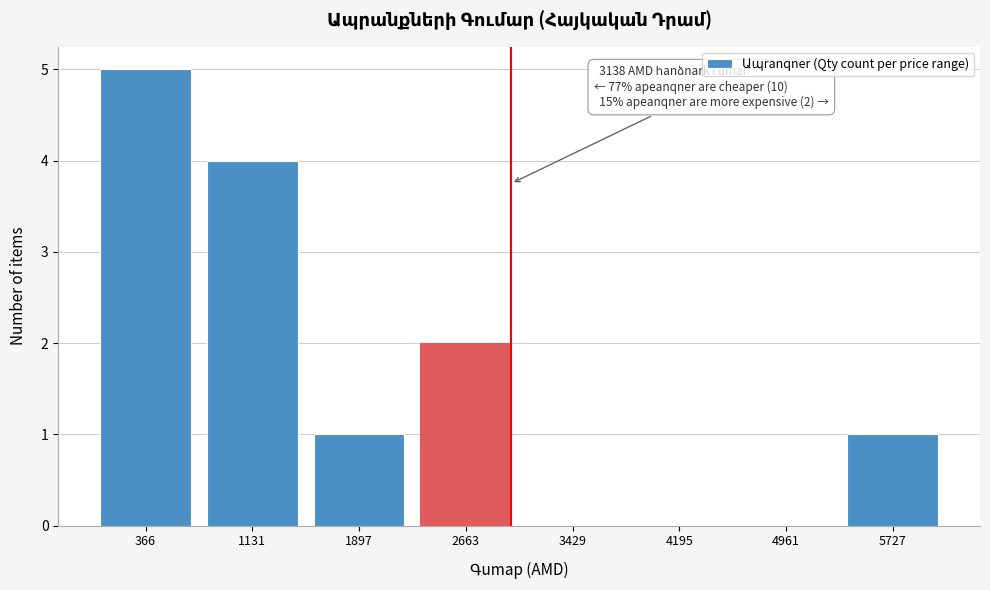

Reading left to right, what are all the values shown in this chart?

366=5	1131=4	1897=1	2663=2	3429=0	4195=0	4961=0	5727=1